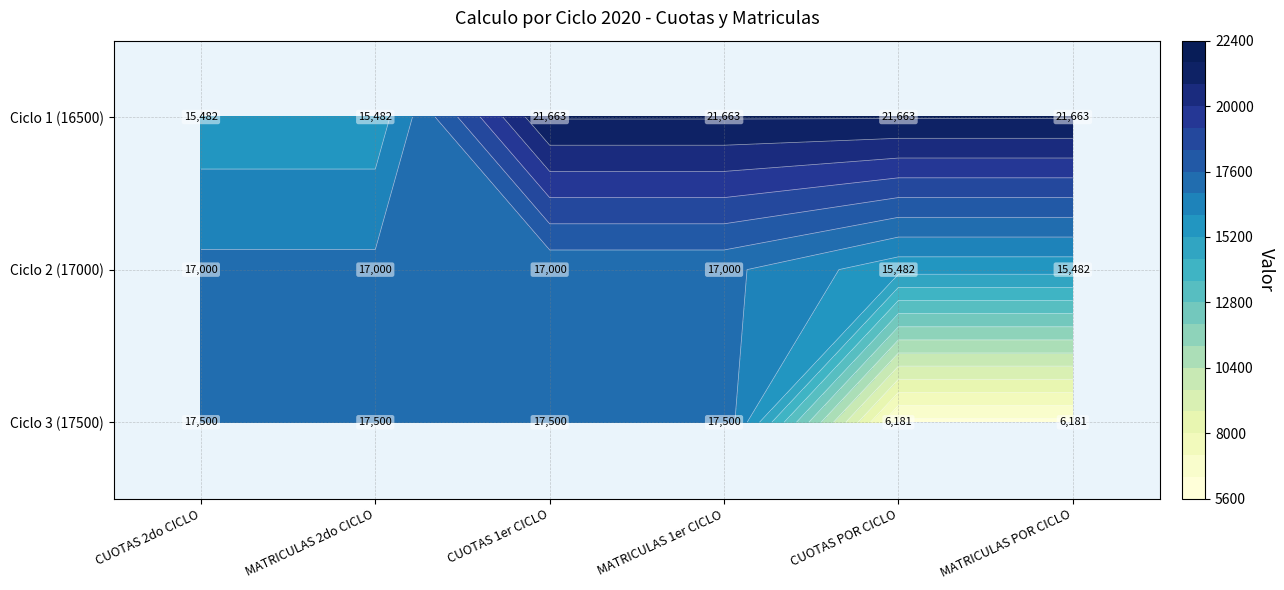

At which category is the sum across all series the highest?

CUOTAS 1er CICLO